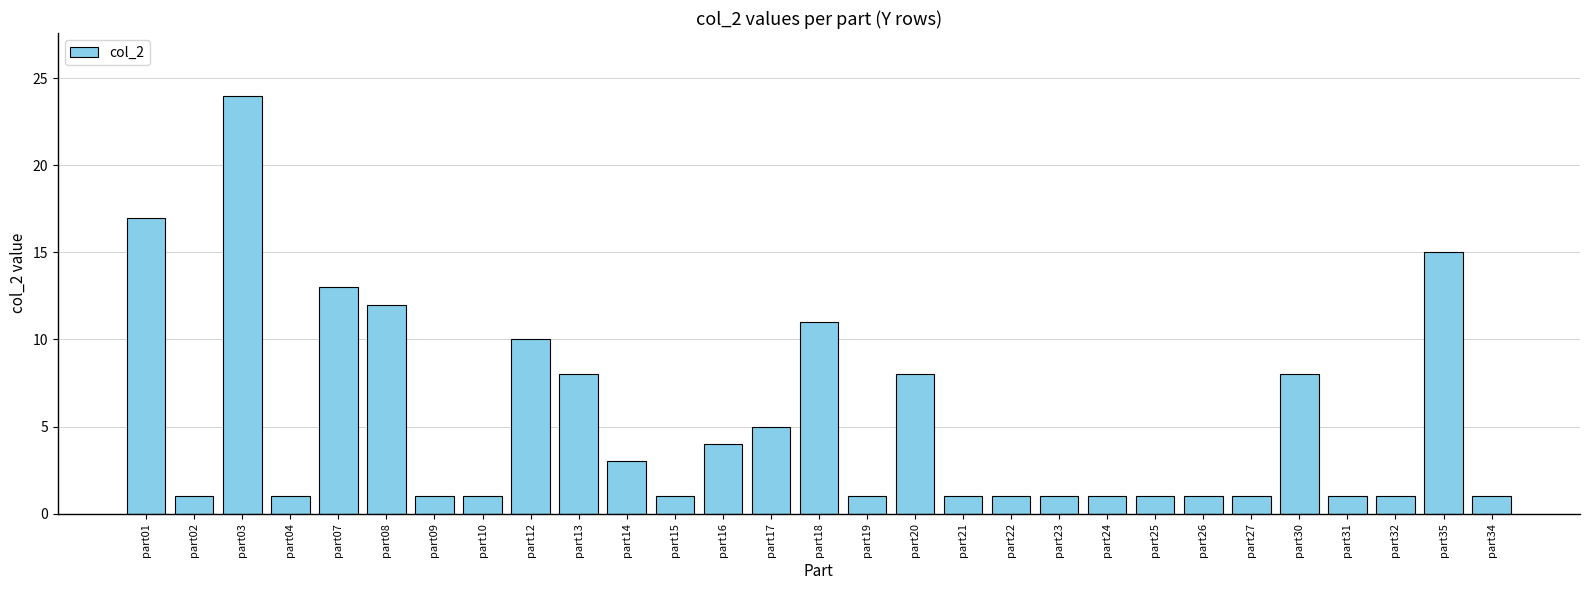

At which category does the chart reach its peak across all series?

part03